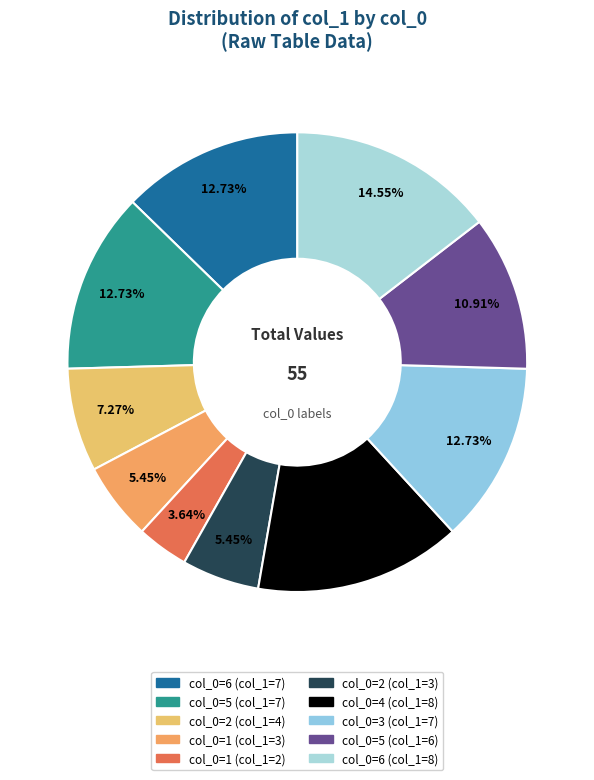

To the nearest percent, what is the average slice percentage?

10%